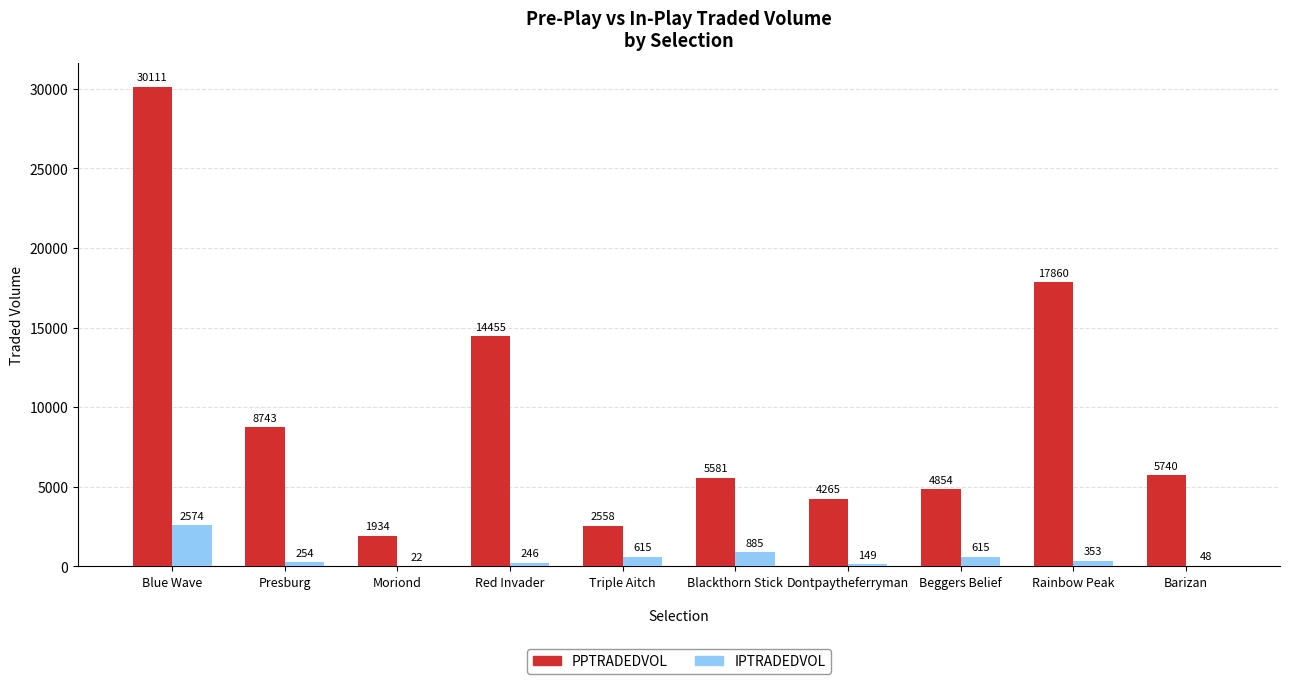

What is the total value across all series at Rainbow Peak
?

18212.8